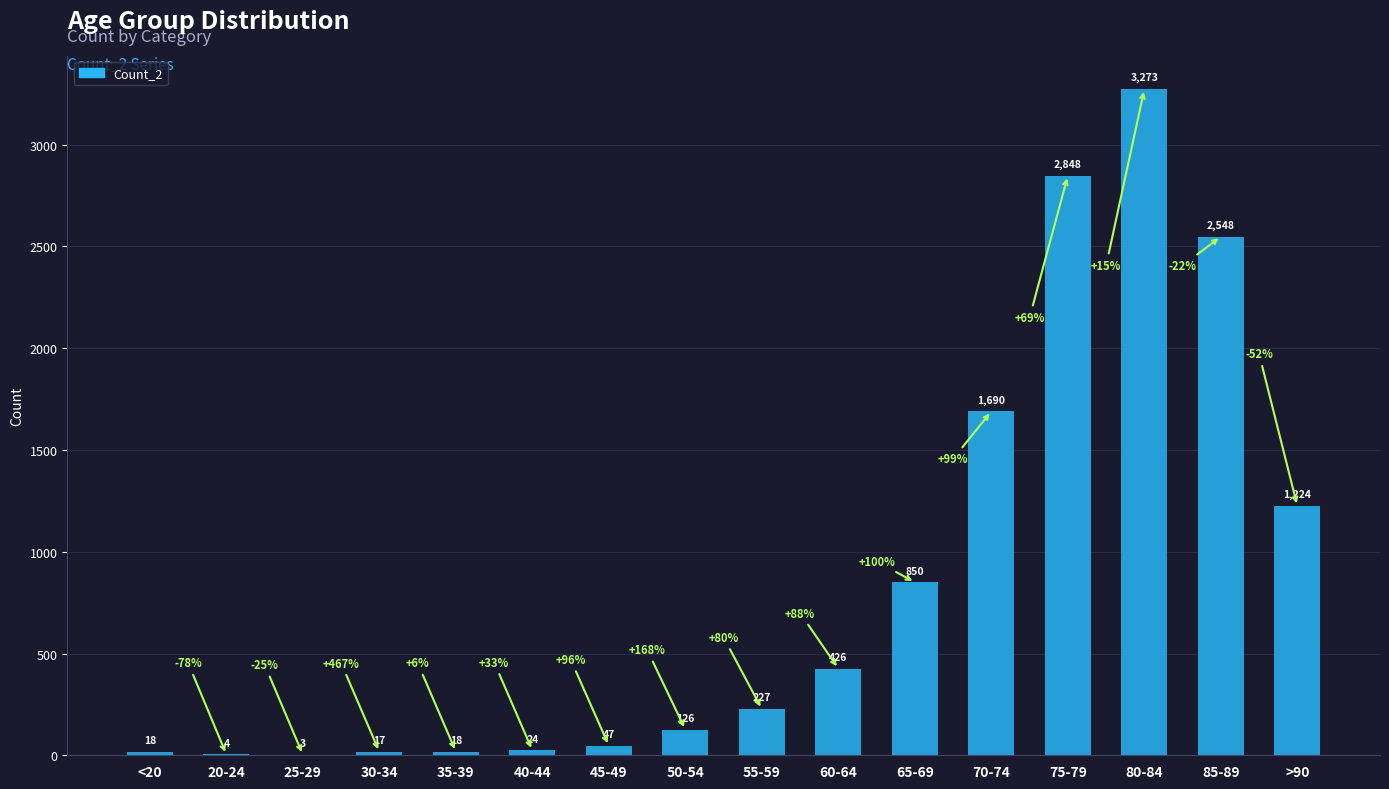

The chart shows a value of 126 at 50-54. True or false?

True